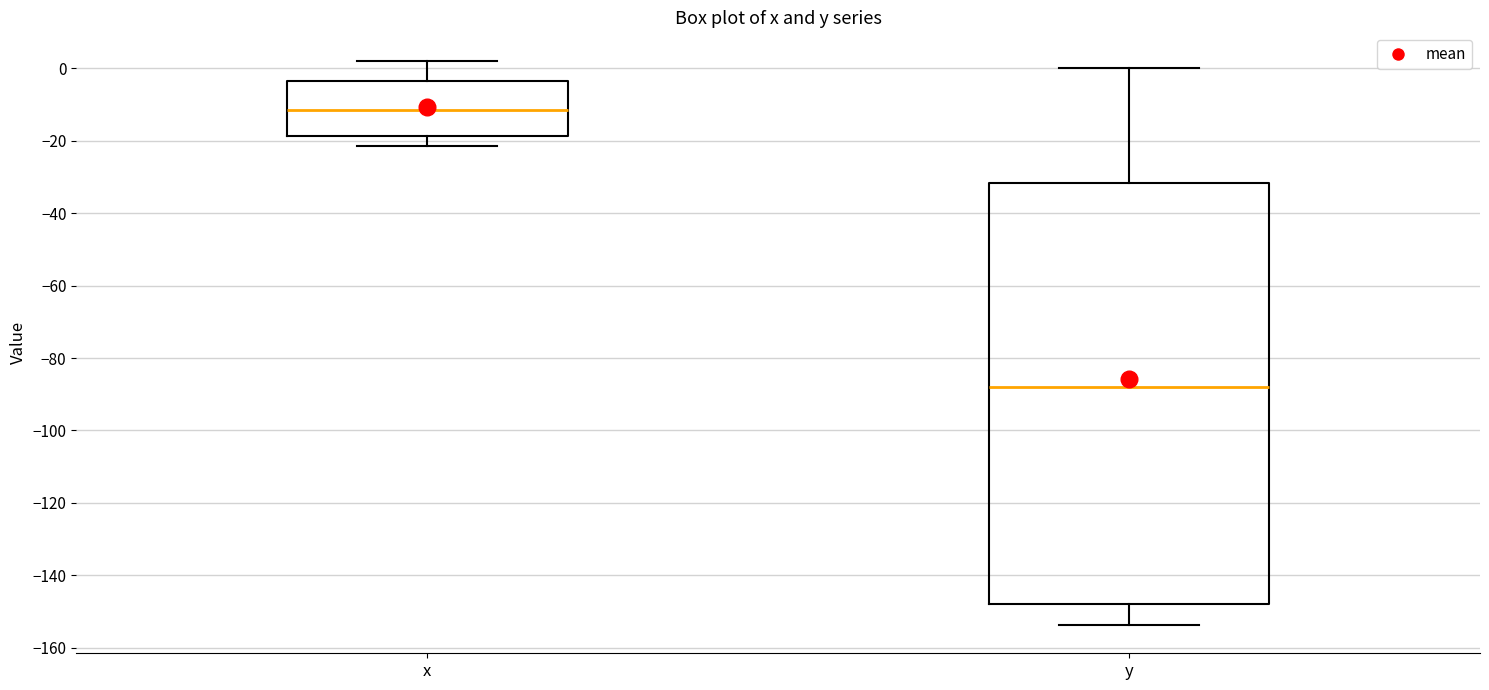

Reading left to right, read every box against the y-axis: the position of its median line, the range the box covers, and the ends of its whiskers. The values are not printed on the chart, so give them approximately, as read against the axis.

x: median -12, box -18 to -4, whiskers -22 to 2
y: median -88, box -148 to -32, whiskers -154 to 0